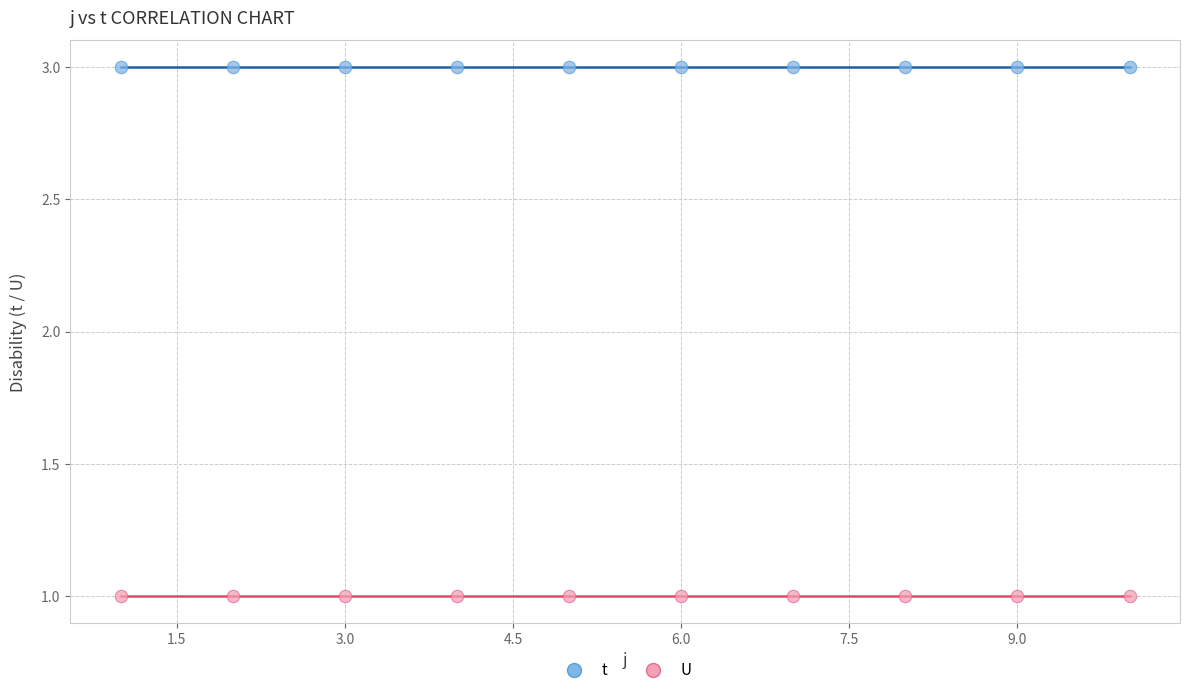

Which series contains the highest Y value?

t